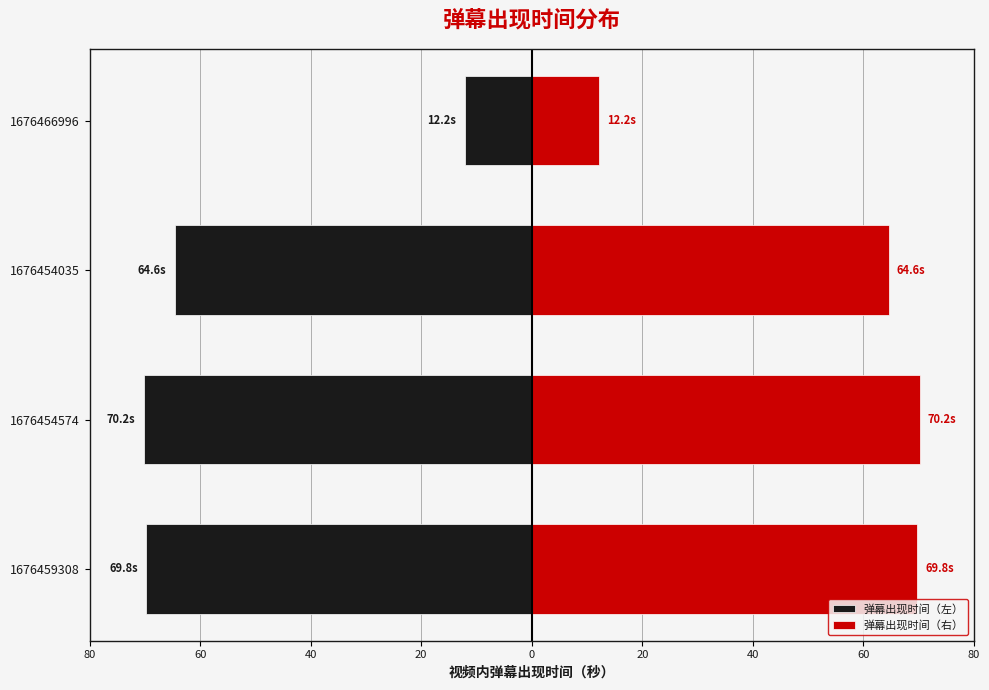

Is it true that 弹幕出现时间（右） equals 33.5 at 1676454035?

False